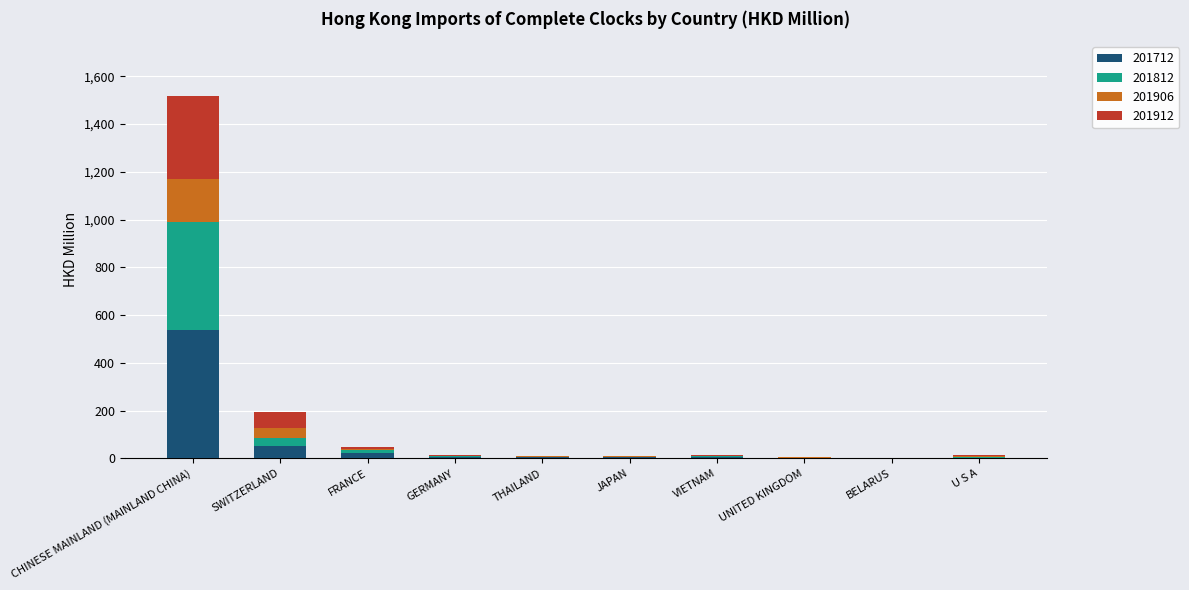

At which category is the sum across all series the highest?

CHINESE MAINLAND (MAINLAND CHINA)